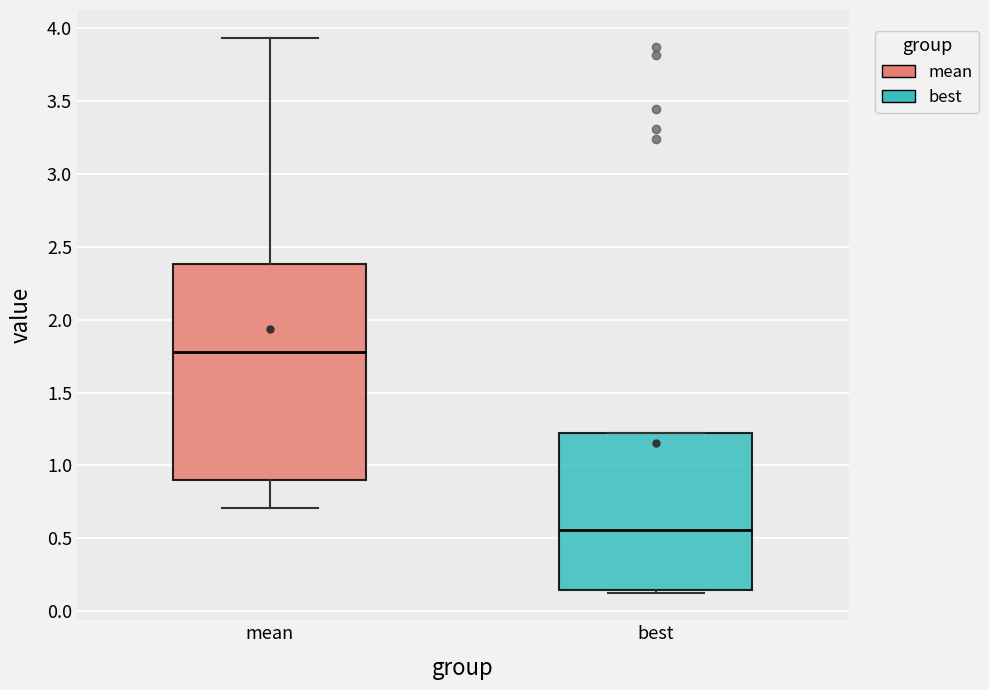

Reading left to right, read every box against the y-axis: the position of its median line, the range the box covers, and the ends of its whiskers. The values are not printed on the chart, so give them approximately, as read against the axis.

mean: median 1.80, box 0.90 to 2.40, whiskers 0.70 to 3.95
best: median 0.55, box 0.15 to 1.20, whiskers 0.15 (just below the box's lower edge) to 1.20